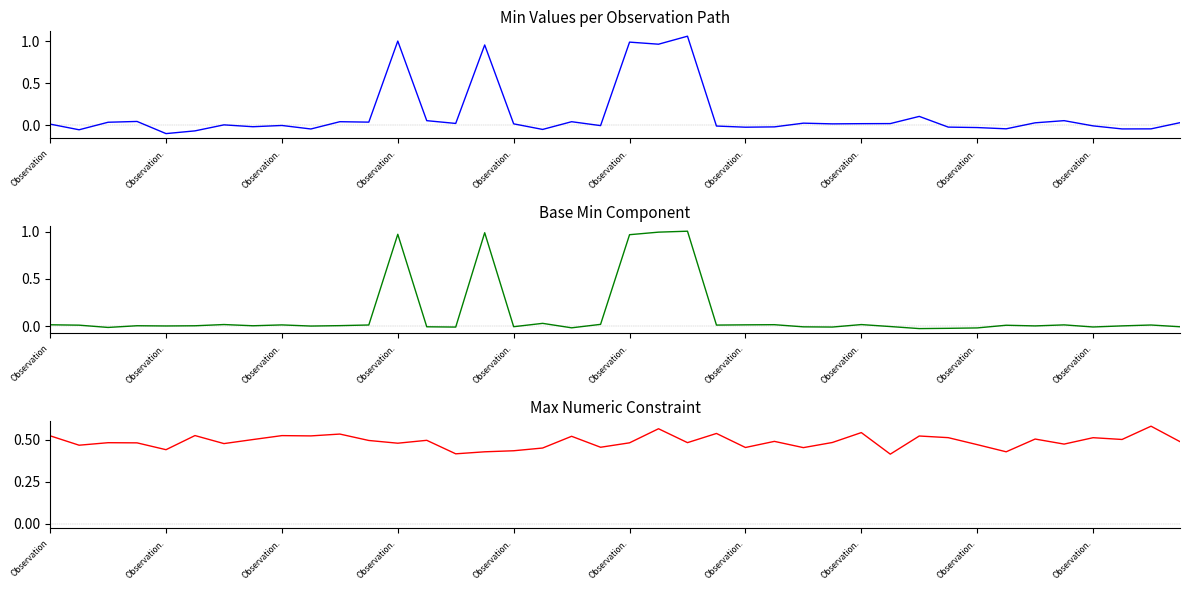

In Min, how many points are higher than both neighbors (excluding endpoints)?

12